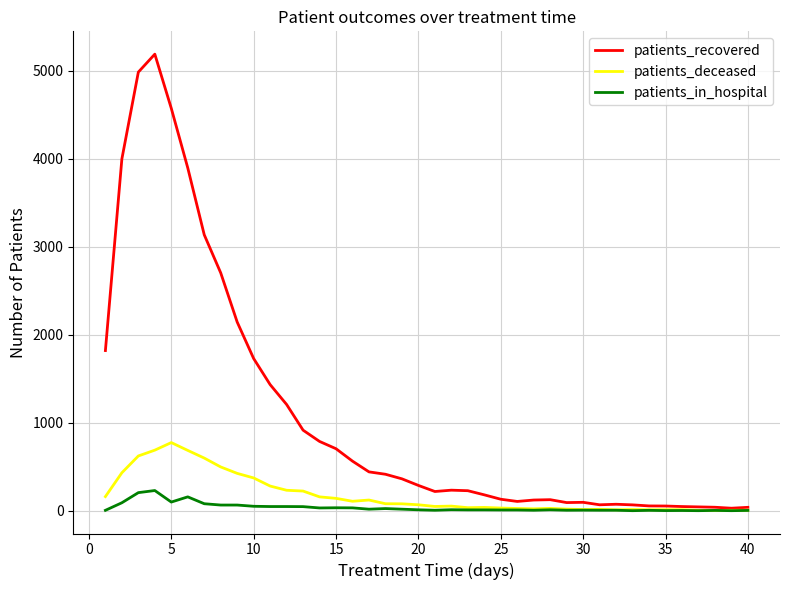

What are all the series names shown in the legend?

patients_recovered, patients_deceased, patients_in_hospital